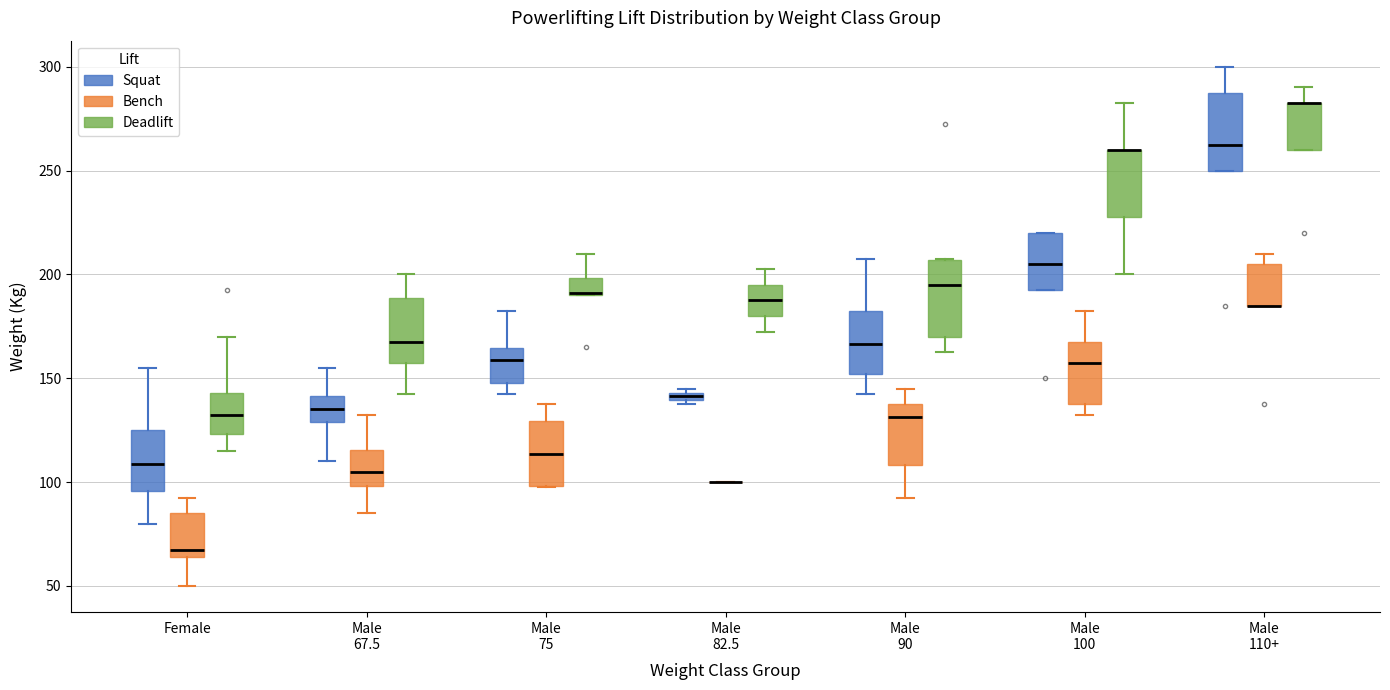

Where does the upper whisker of the box for Male 90 (Squat) end on the y-axis? The values are not printed on the chart, so give them approximately, as read against the axis.

210